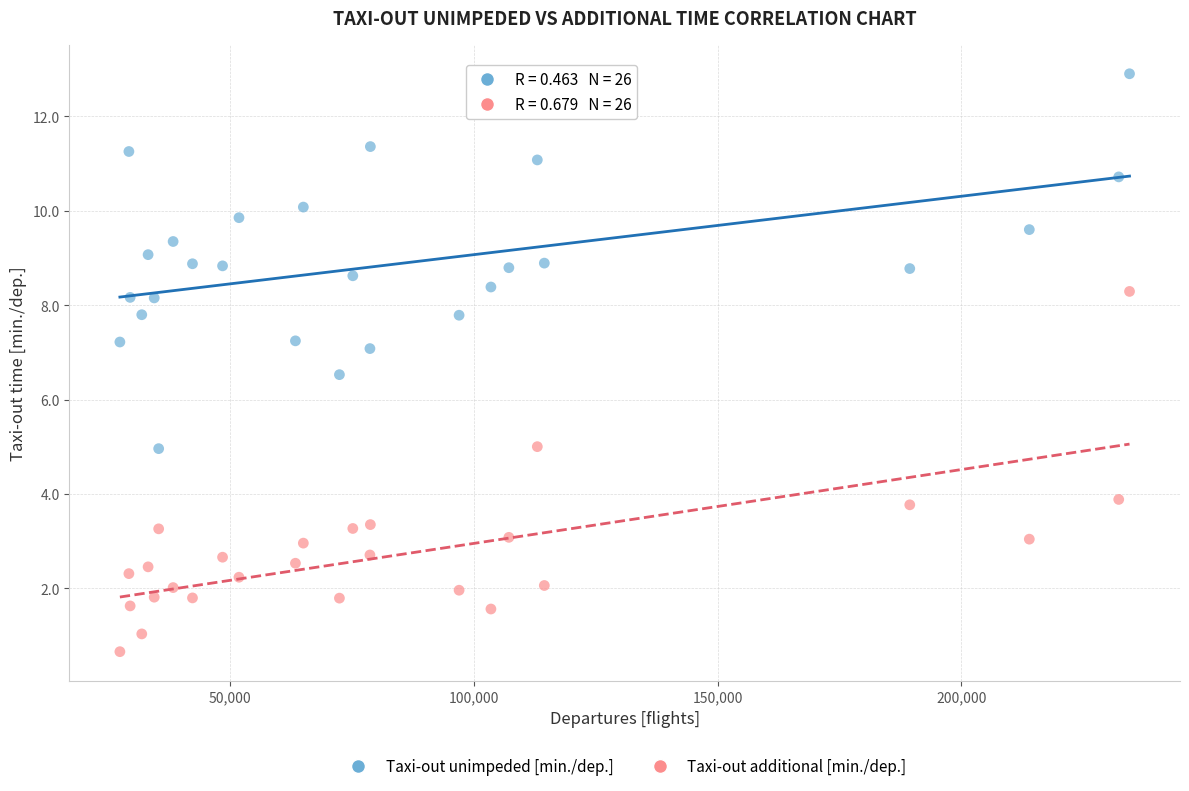

Across all series, what Y value is closest to 6?

6.5